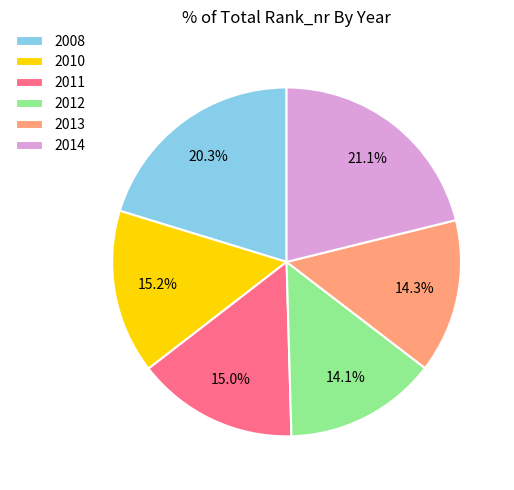

Combined, do 2013 and 2012 account for over 50%?

No